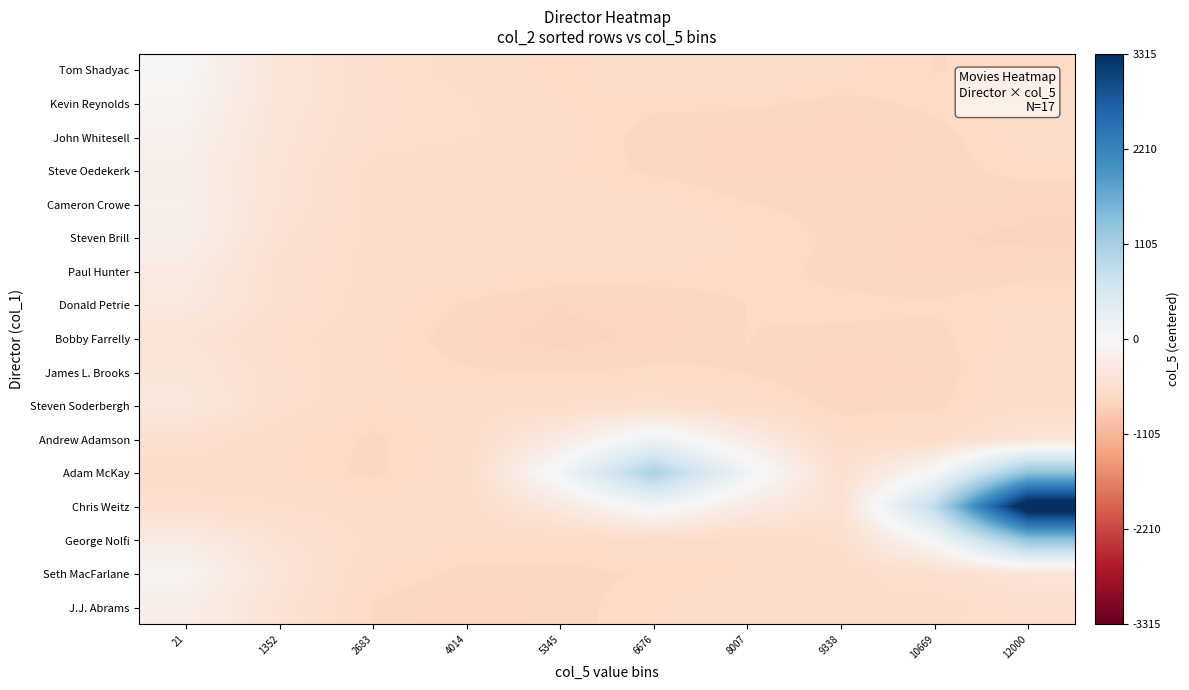

Reading right to left, transcribe all the data shown in this chart.

Tom Shadyac: 12000=-665.9	10669=-674.4	9338=-634.5	8007=-595.7	6676=-612.7	5345=-659.0	4014=-610.6	2683=-563.8	1352=-408.4	21=-37.0
Kevin Reynolds: 12000=-630.9	10669=-663.3	9338=-686.6	8007=-664.5	6676=-664.9	5345=-644.3	4014=-587.9	2683=-557.4	1352=-412.0	21=-84.7
John Whitesell: 12000=-631.3	10669=-690.2	9338=-723.1	8007=-708.9	6676=-692.2	5345=-633.2	4014=-586.8	2683=-568.8	1352=-439.5	21=-143.9
Steve Oedekerk: 12000=-657.3	10669=-690.1	9338=-708.2	8007=-710.2	6676=-683.7	5345=-643.4	4014=-636.1	2683=-605.0	1352=-451.9	21=-193.8
Cameron Crowe: 12000=-710.4	10669=-689.7	9338=-685.4	8007=-671.8	6676=-625.1	5345=-611.7	4014=-634.2	2683=-607.1	1352=-458.6	21=-179.3
Steven Brill: 12000=-736.7	10669=-718.0	9338=-682.1	8007=-647.3	6676=-605.9	5345=-596.0	4014=-606.0	2683=-607.3	1352=-498.5	21=-187.9
Paul Hunter: 12000=-690.6	10669=-709.1	9338=-683.7	8007=-658.0	6676=-645.6	5345=-638.3	4014=-621.2	2683=-612.1	1352=-528.1	21=-280.2
Donald Petrie: 12000=-634.6	10669=-667.2	9338=-664.0	8007=-673.0	6676=-705.9	5345=-721.3	4014=-678.4	2683=-616.9	1352=-533.6	21=-331.3
Bobby Farrelly: 12000=-631.1	10669=-684.8	9338=-681.9	8007=-672.6	6676=-713.4	5345=-742.8	4014=-702.0	2683=-630.9	1352=-570.7	21=-450.8
James L. Brooks: 12000=-604.4	10669=-701.3	9338=-718.4	8007=-675.7	6676=-661.7	5345=-677.0	4014=-667.2	2683=-639.7	1352=-552.0	21=-405.4
Steven Soderbergh: 12000=-595.2	10669=-685.9	9338=-693.5	8007=-614.4	6676=-540.4	5345=-586.1	4014=-623.8	2683=-648.5	1352=-549.6	21=-354.8
Andrew Adamson: 12000=-434.4	10669=-606.5	9338=-622.4	8007=-261.6	6676=173.0	5345=-295.1	4014=-628.2	2683=-682.2	1352=-634.1	21=-532.8
Adam McKay: 12000=1343.7	10669=6.9	9338=-541.0	8007=144.0	6676=1069.1	5345=95.1	4014=-618.5	2683=-683.1	1352=-645.3	21=-627.9
Chris Weitz: 12000=3683.3	10669=842.4	9338=-483.0	8007=-285.5	6676=105.3	5345=-323.9	4014=-631.9	2683=-630.6	1352=-581.6	21=-549.8
George Nolfi: 12000=1308.3	10669=35.9	9338=-578.7	8007=-629.8	6676=-612.9	5345=-643.5	4014=-643.6	2683=-603.4	1352=-481.9	21=-263.7
Seth MacFarlane: 12000=-421.6	10669=-553.1	9338=-618.0	8007=-648.8	6676=-668.2	5345=-687.7	4014=-685.0	2683=-642.1	1352=-428.4	21=-91.7
J.J. Abrams: 12000=-561.3	10669=-610.4	9338=-598.5	8007=-607.6	6676=-651.4	5345=-688.7	4014=-724.4	2683=-677.2	1352=-467.4	21=-208.8